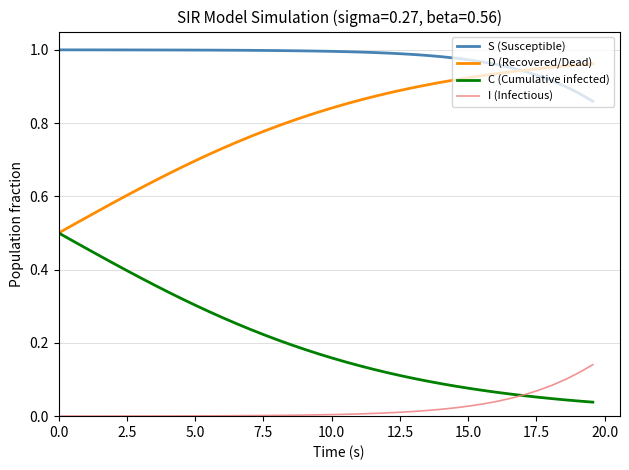

List the series in order of their overall mean, highest first.

S (Susceptible), D (Recovered/Dead), C (Cumulative infected), I (Infectious)